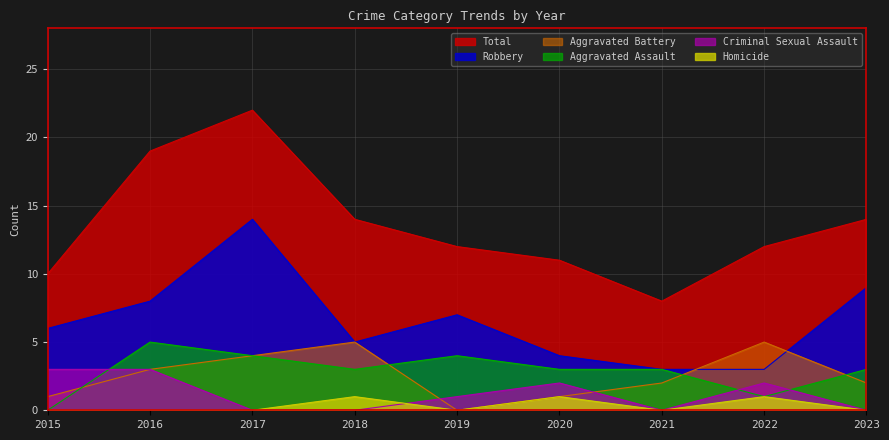

Is it true that Homicide equals 1 at 2020?

True